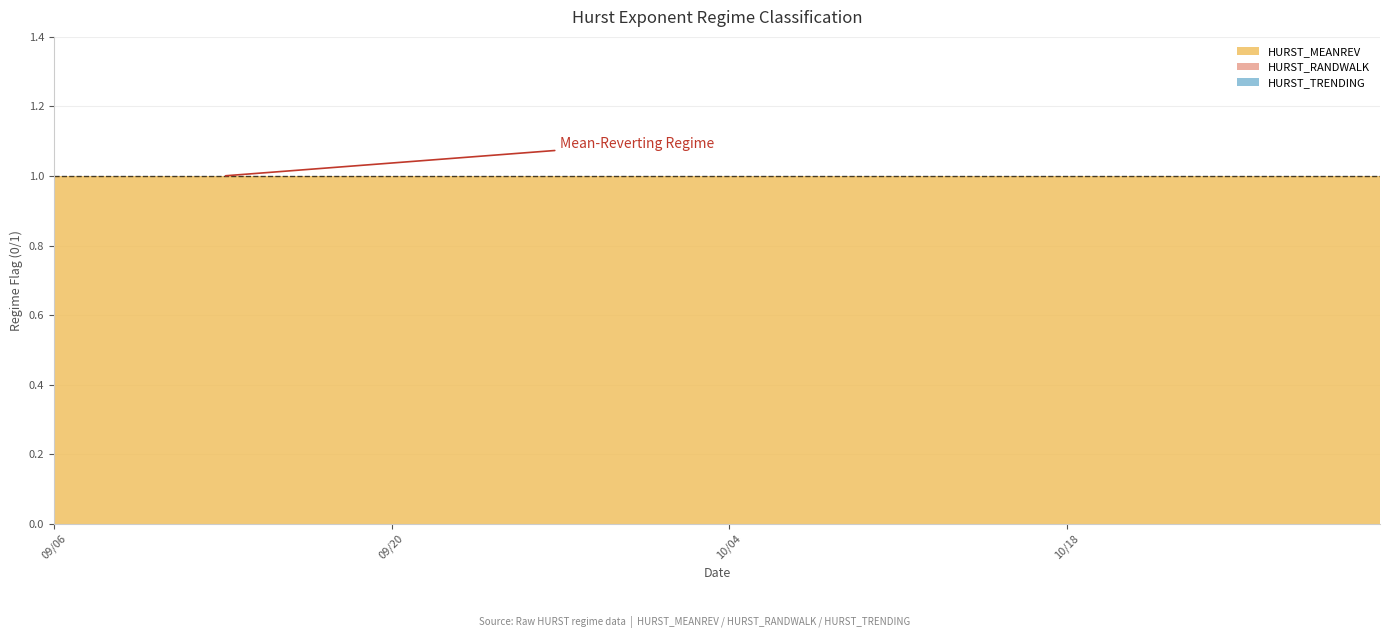

Reading right to left, list all the values displayed in this chart.

HURST_MEANREV: 1	1	1	1	1	1	1	1	1	1	1	1	1	1	1	1	1	1	1	1	1	1	1	1	1	1	1	1	1	1	1	1	1	1	1	1	1	1	1	1
HURST_RANDWALK: 0	0	0	0	0	0	0	0	0	0	0	0	0	0	0	0	0	0	0	0	0	0	0	0	0	0	0	0	0	0	0	0	0	0	0	0	0	0	0	0
HURST_TRENDING: 0	0	0	0	0	0	0	0	0	0	0	0	0	0	0	0	0	0	0	0	0	0	0	0	0	0	0	0	0	0	0	0	0	0	0	0	0	0	0	0